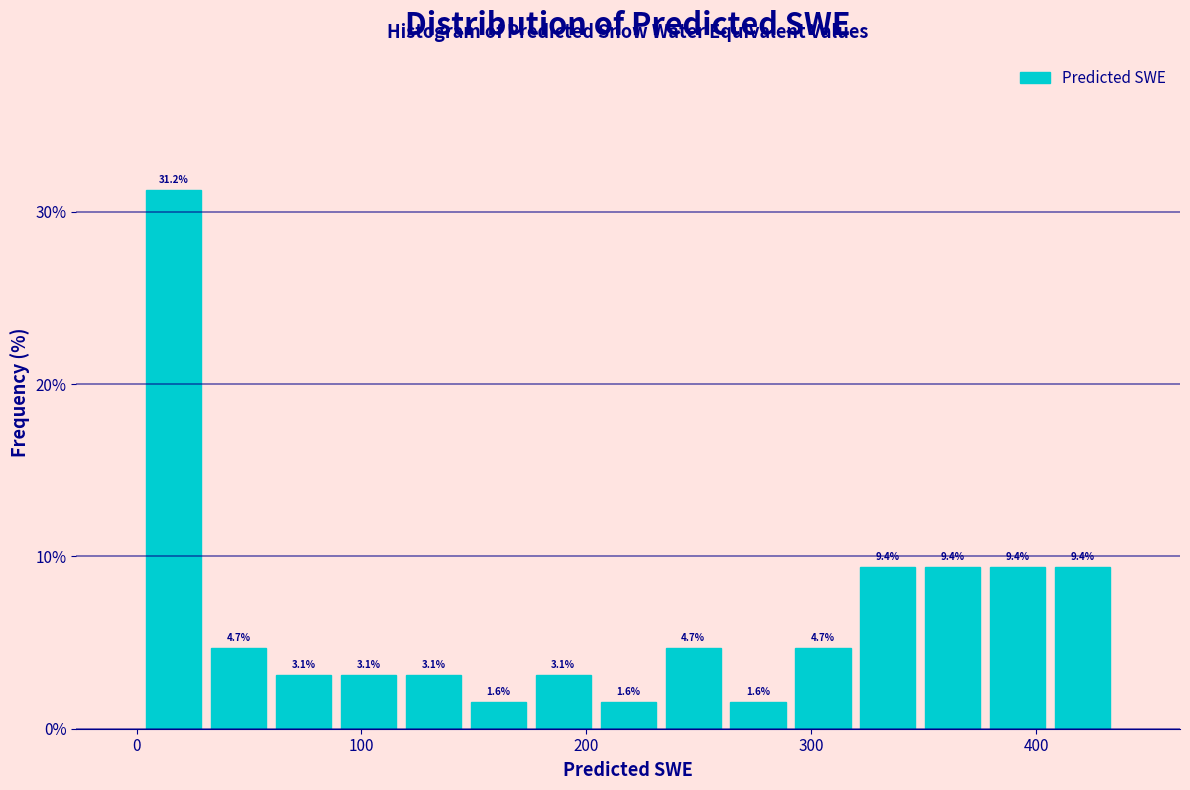

Read against the x-axis, roughly where is the centre of the tallest bar?

20